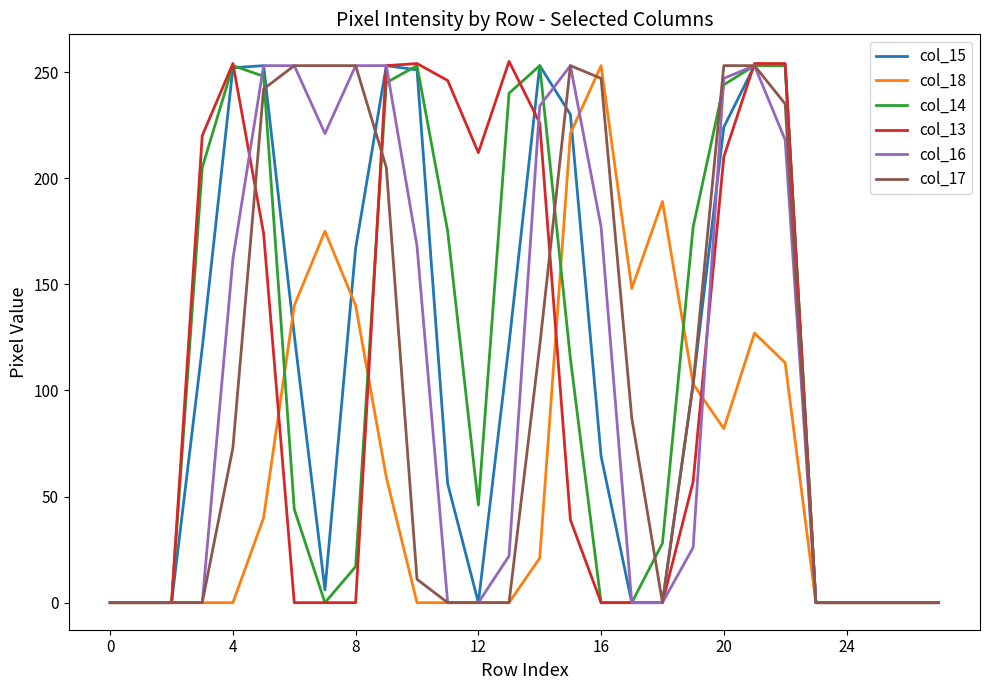

Which series has the widest spread of values?

col_13